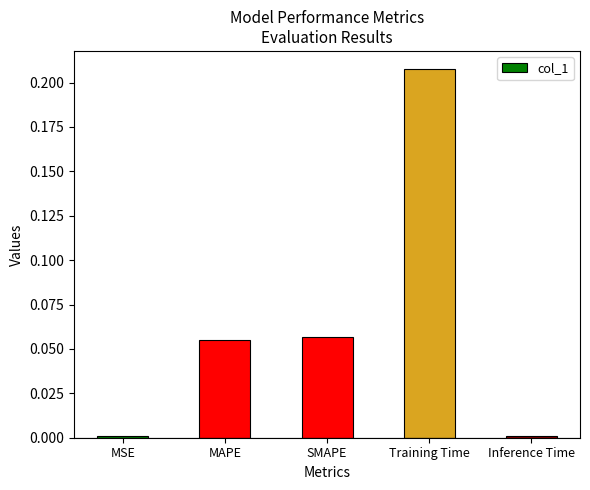

What is the sum of the values at MAPE and Training Time?

0.3